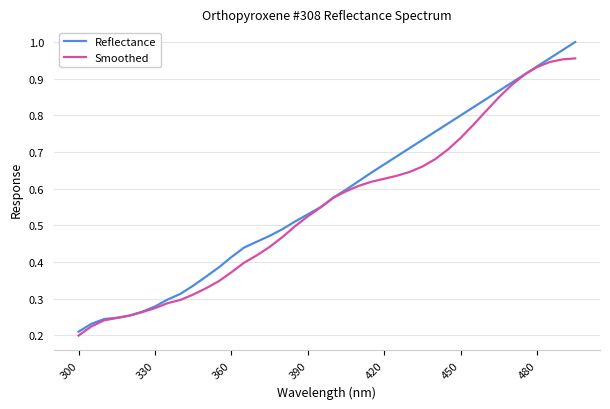

Which series has the largest range (max minus min)?

Reflectance